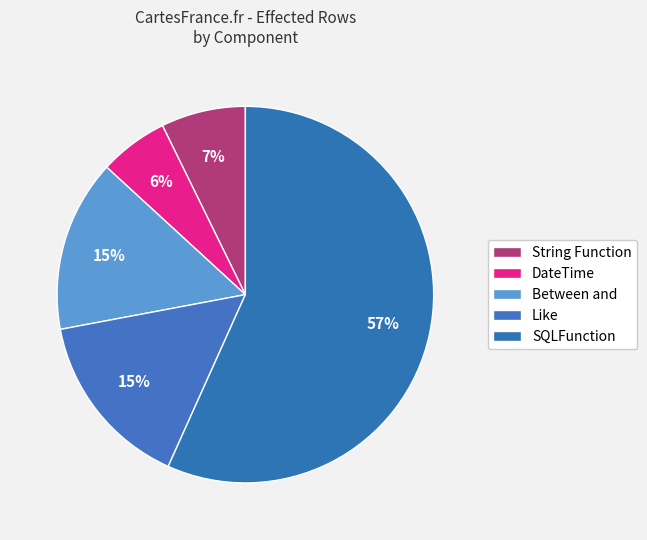

How many slices are in this pie chart?

5